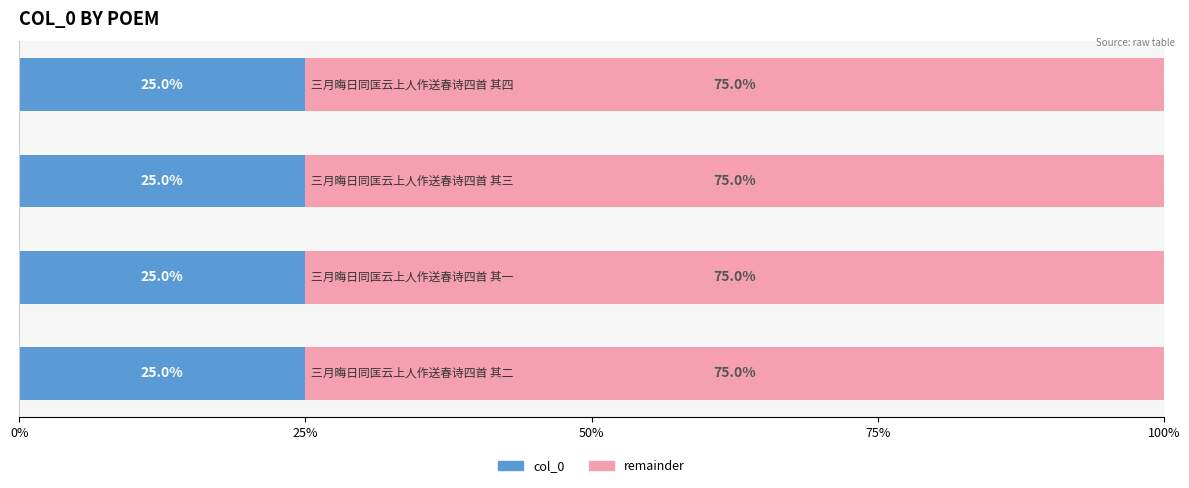

What is the sum of all col_0 values?

100.0